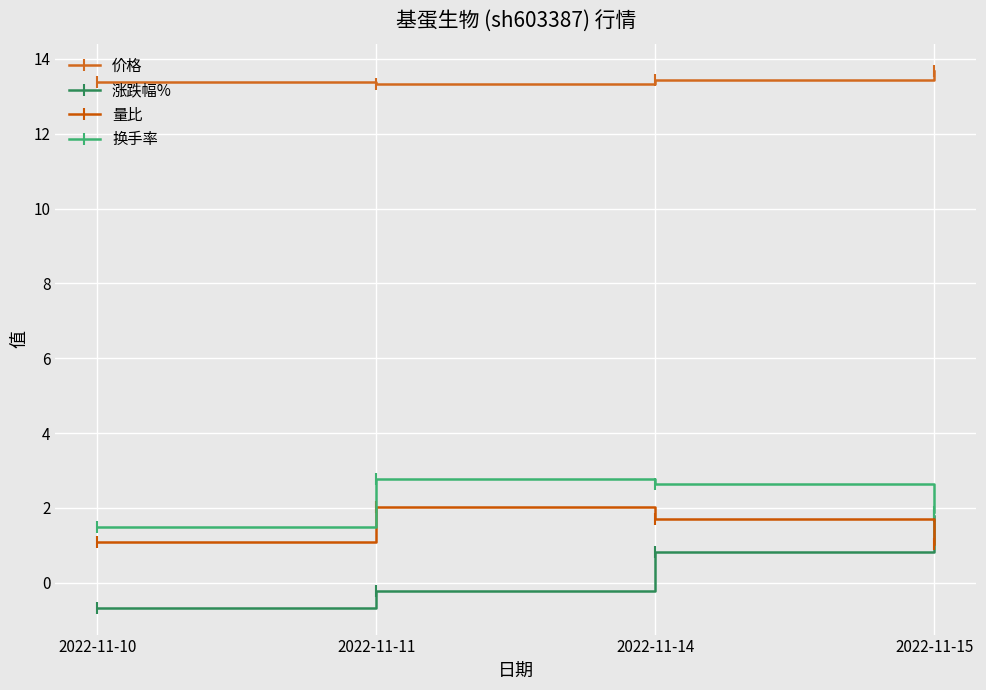

Which series has the largest range (max minus min)?

涨跌幅%